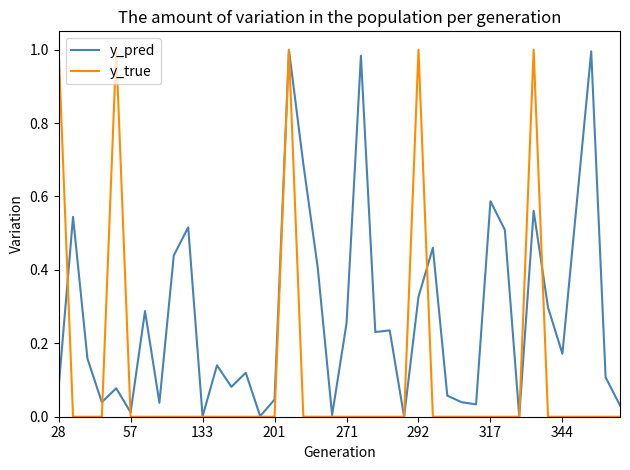

How many times do y_pred and y_true cross each other?

9